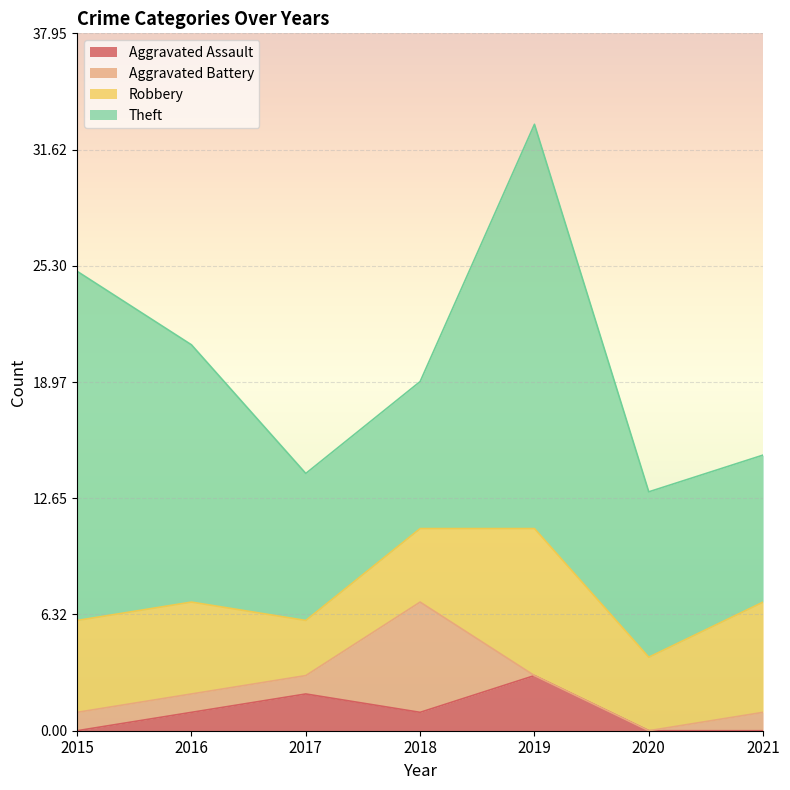

At 2019, list the series in order from smallest to largest.

Aggravated Battery, Aggravated Assault, Robbery, Theft